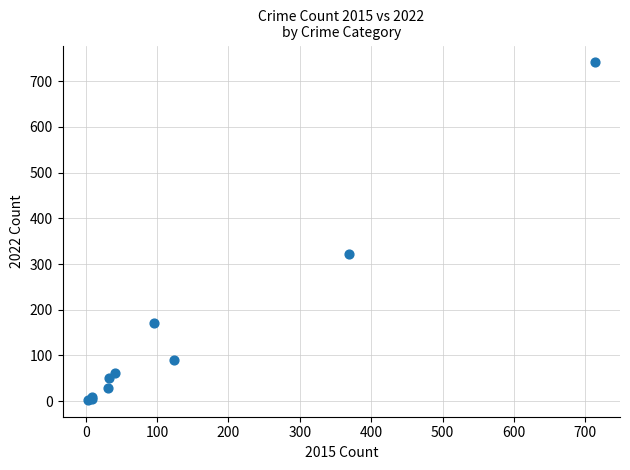

What Y value in the scatter plot is closest to 372?

321